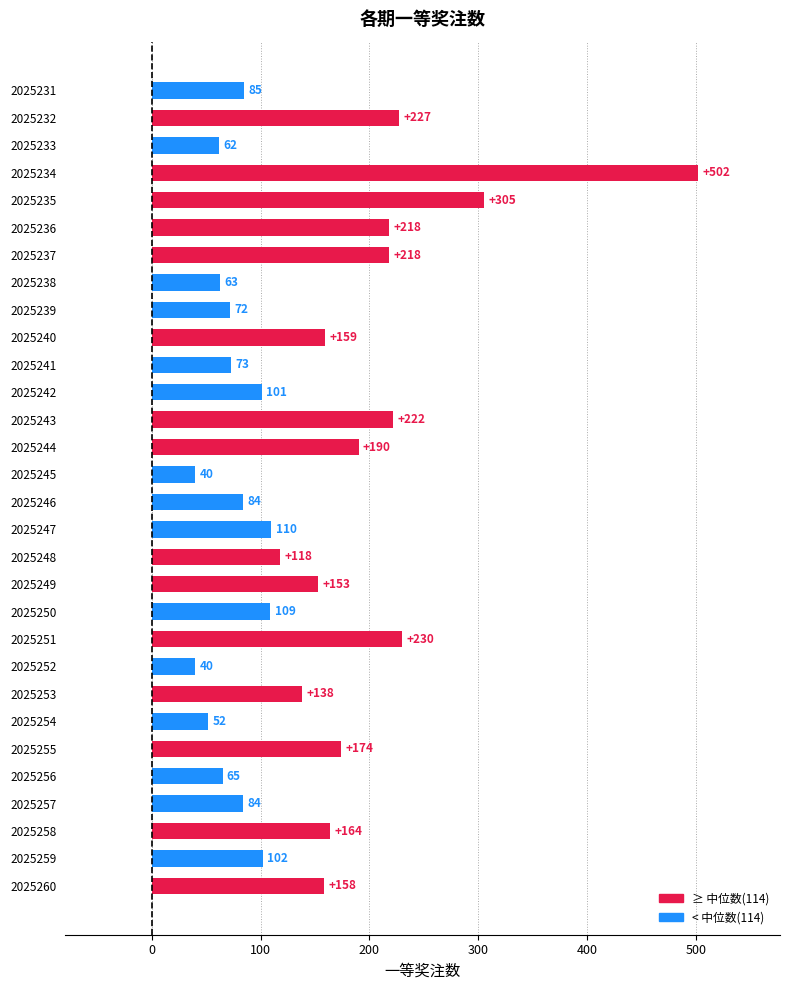

Reading bottom to top, transcribe all the data shown in this chart.

158	102	164	84	65	174	52	138	40	230	109	153	118	110	84	40	190	222	101	73	159	72	63	218	218	305	502	62	227	85